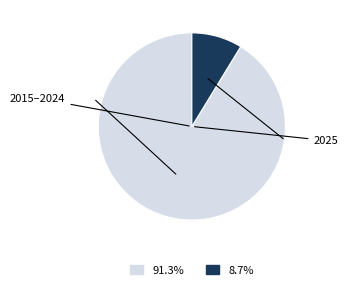

Does any single category account for the majority?

Yes